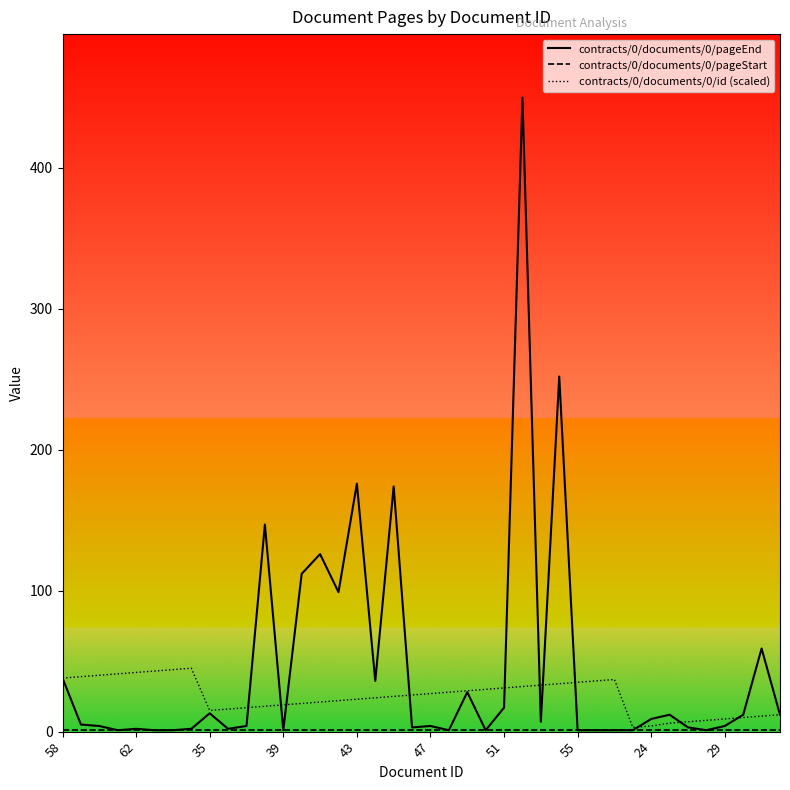

Which series has the widest spread of values?

contracts/0/documents/0/pageEnd